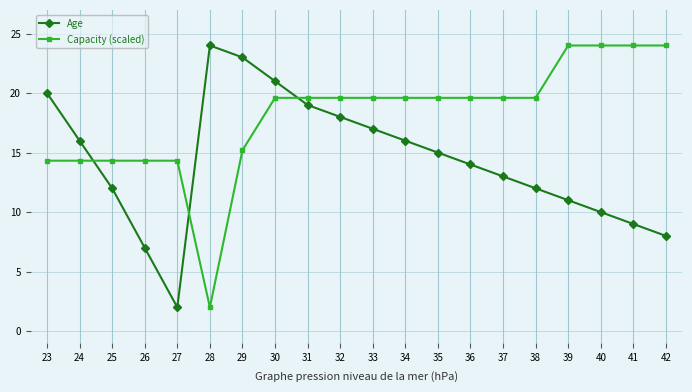

Reading left to right, transcribe all the data shown in this chart.

Age: 20.0	16.0	12.0	7.0	2.0	24.0	23.0	21.0	19.0	18.0	17.0	16.0	15.0	14.0	13.0	12.0	11.0	10.0	9.0	8.0
Capacity (scaled): 14.3	14.3	14.3	14.3	14.3	2.0	15.2	19.6	19.6	19.6	19.6	19.6	19.6	19.6	19.6	19.6	24.0	24.0	24.0	24.0